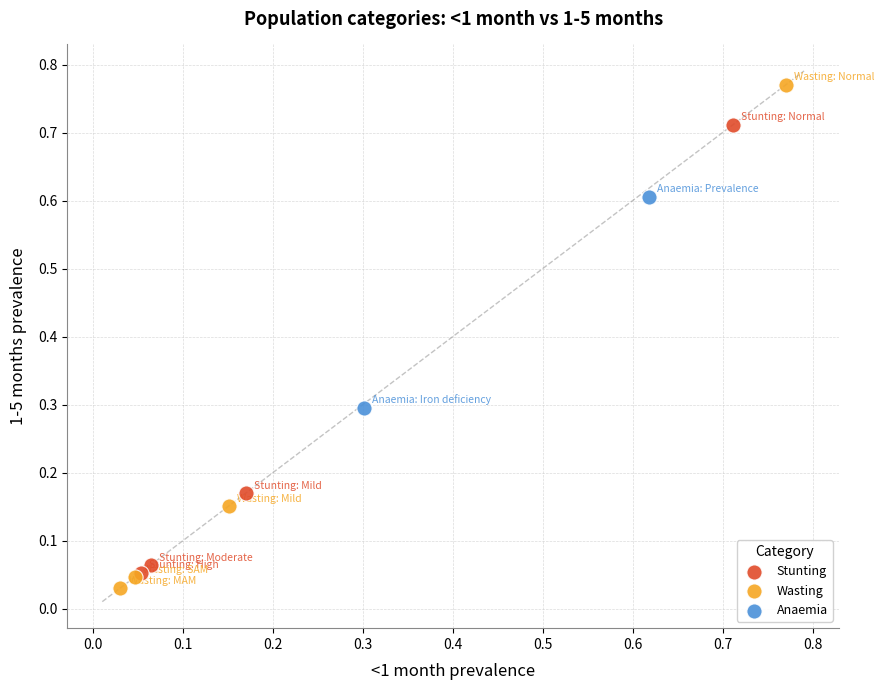

Which series reaches the minimum Y coordinate?

Wasting